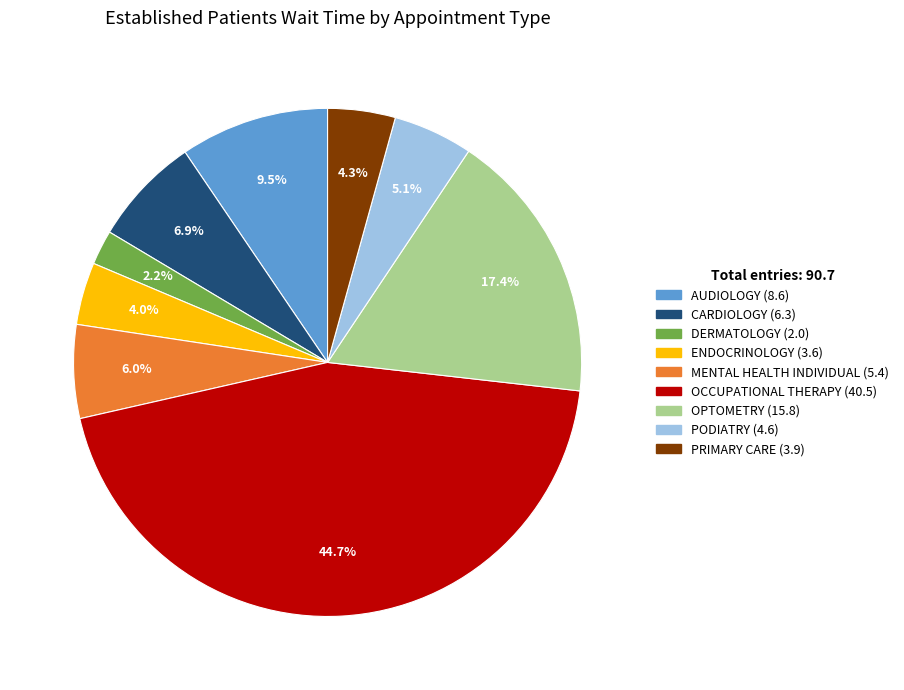

Does any single category account for the majority?

No